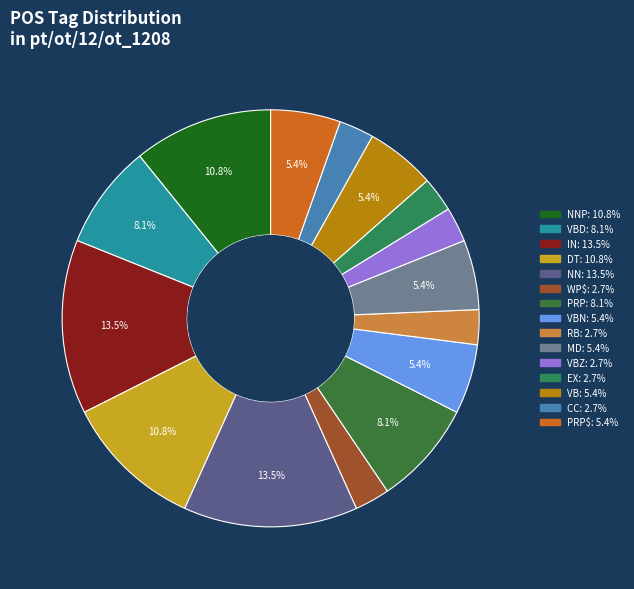

How many slices are in this pie chart?

15